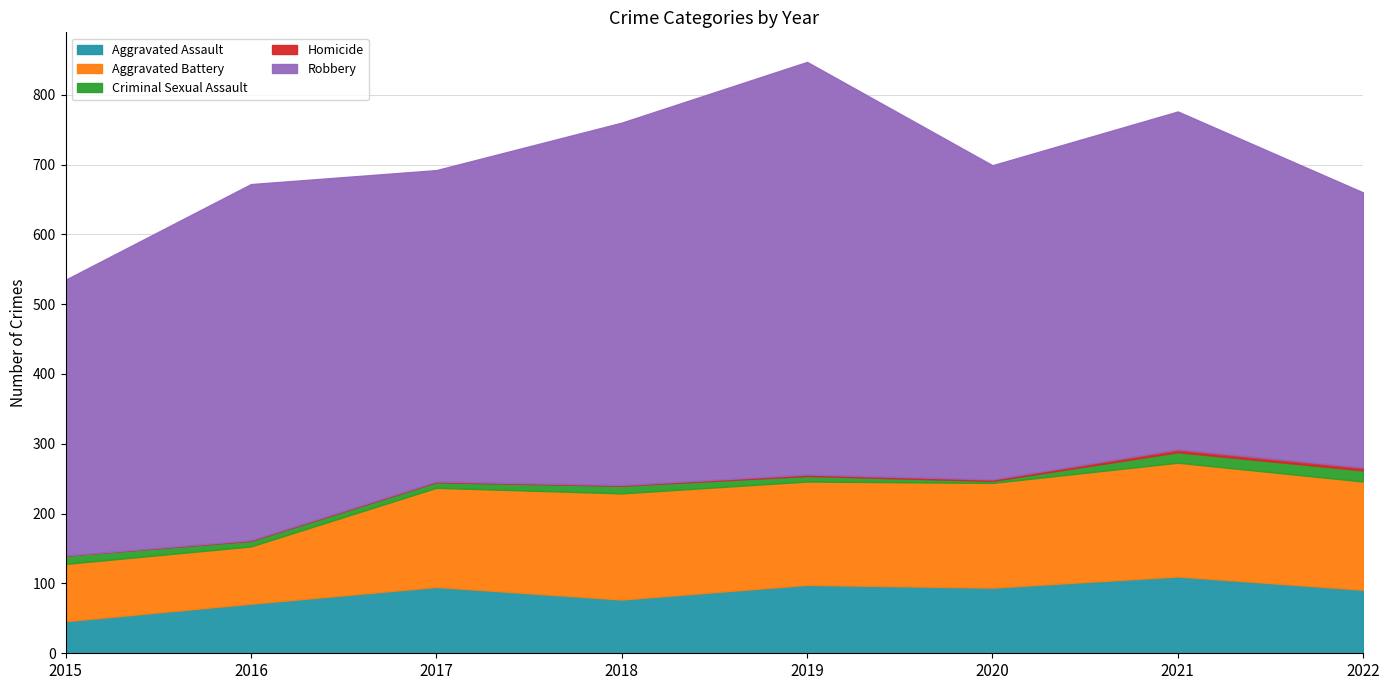

Rank the series at 2022 from lowest to highest value.

Homicide, Criminal Sexual Assault, Aggravated Assault, Aggravated Battery, Robbery